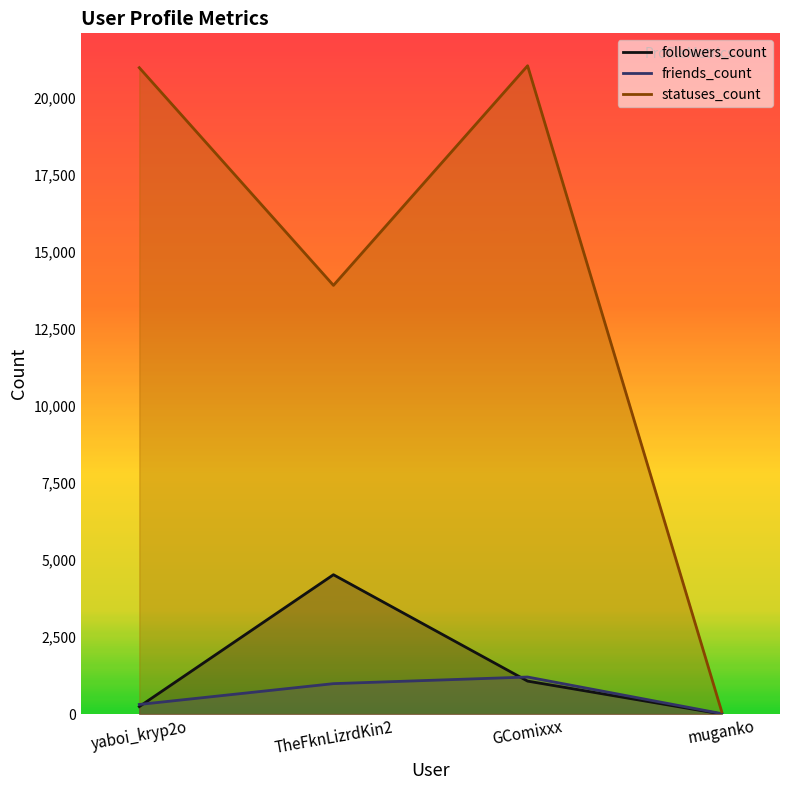

Which series has the largest range (max minus min)?

statuses_count